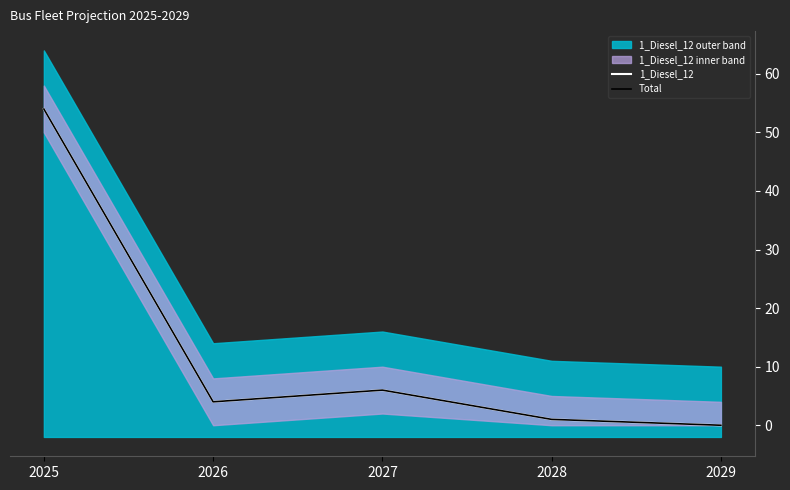

True or false: 1_Diesel_12 and Total intersect in this chart.

False